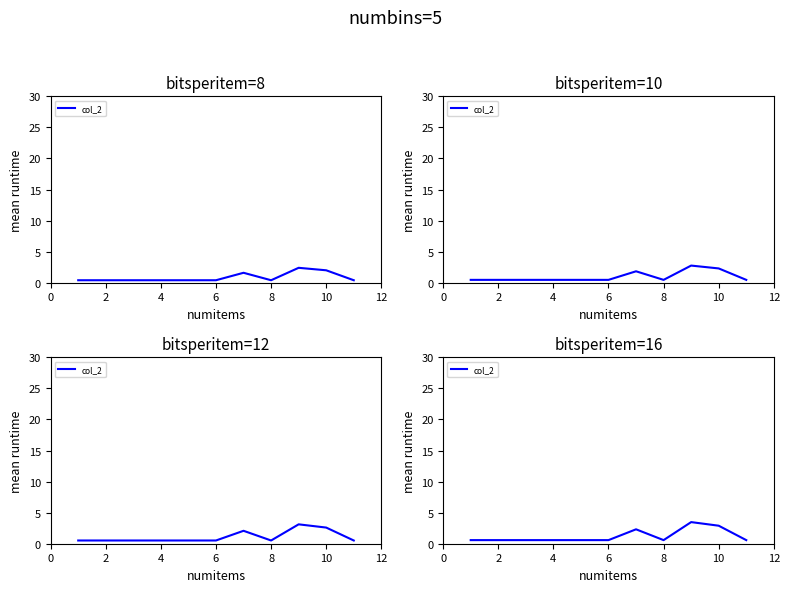

How many interior local valleys (lower than both neighbors) does the data have?

1